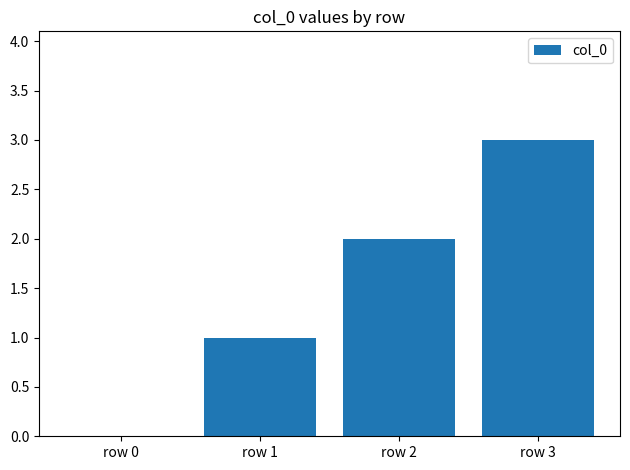

What is the average value?

2